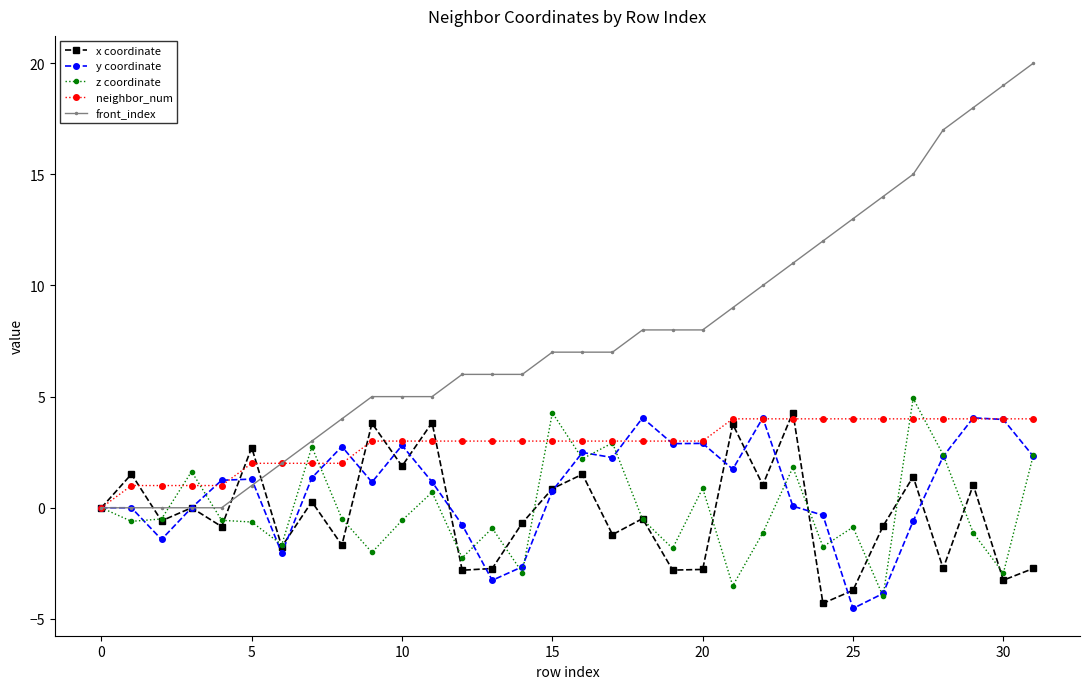

What is the smallest value displayed?

-4.5